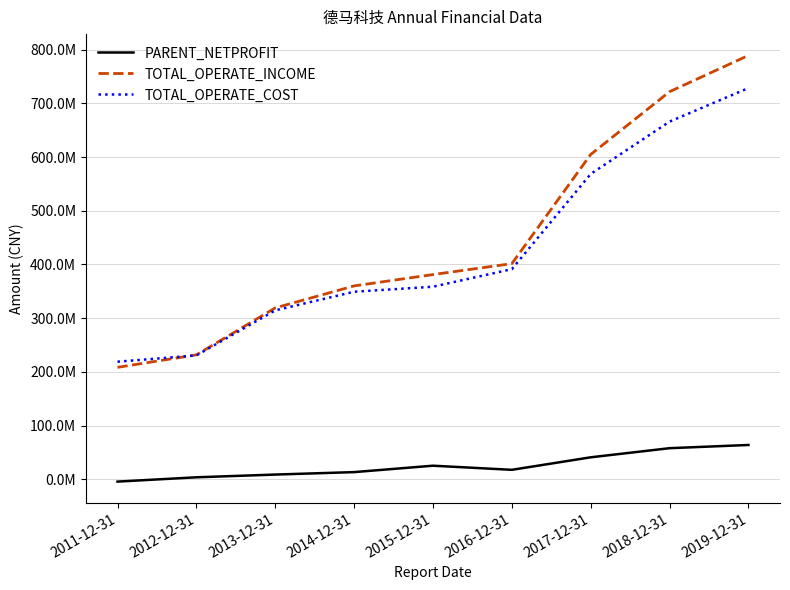

Rank the series by their maximum value, from lowest to highest.

PARENT_NETPROFIT, TOTAL_OPERATE_COST, TOTAL_OPERATE_INCOME